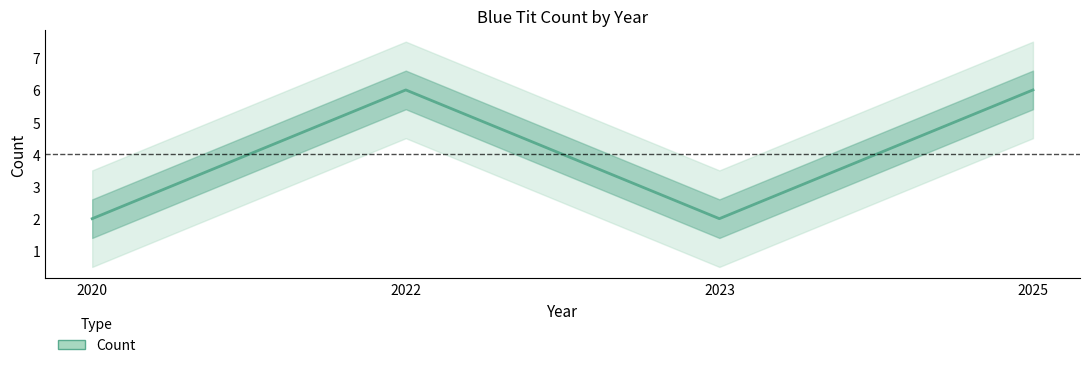

Rank the categories by value from lowest to highest.

2020, 2023, 2022, 2025